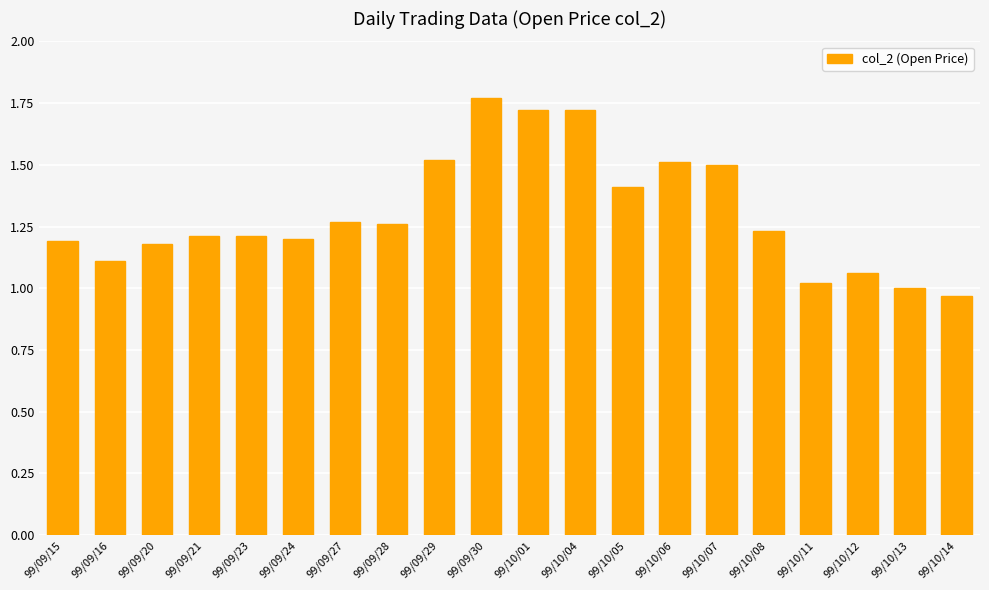

What is the sum of all values?

26.1